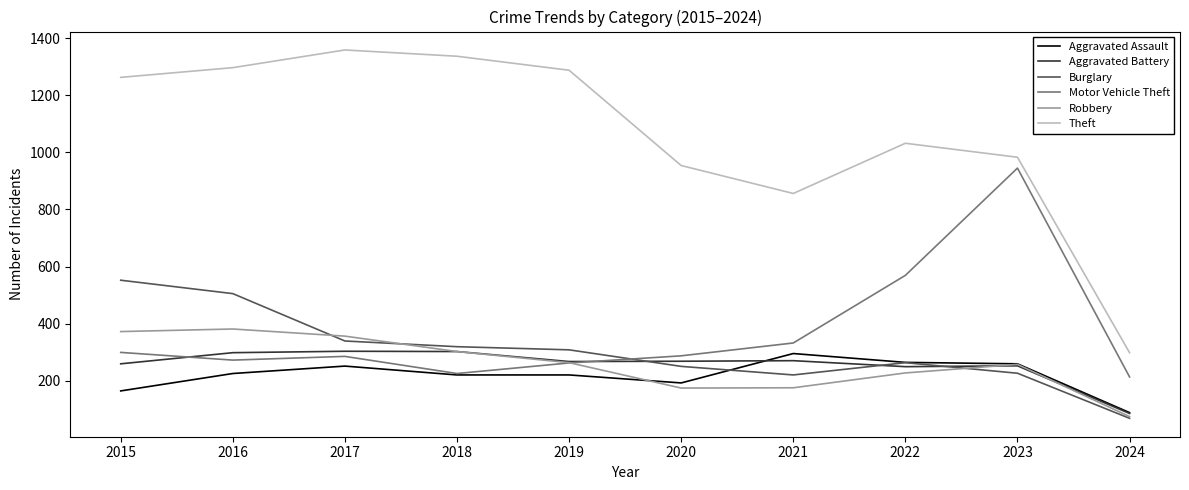

True or false: Aggravated Battery has a value of 414 at 2018.

False